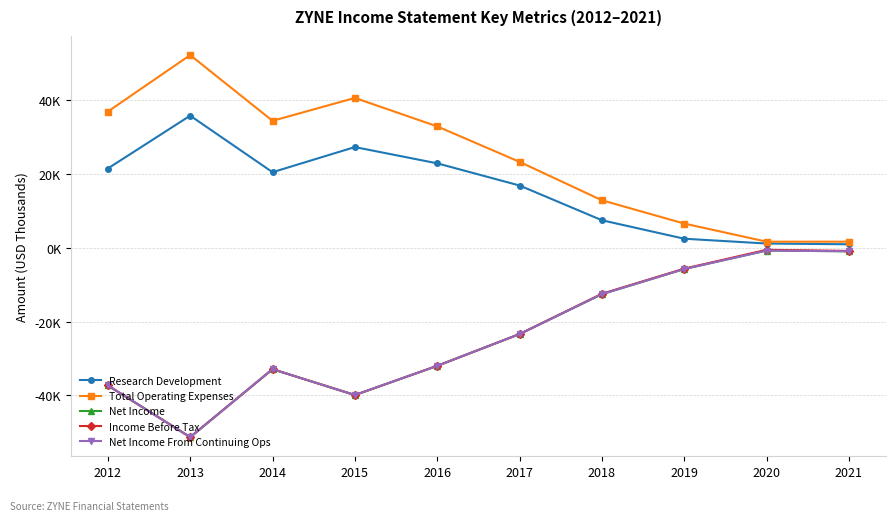

At which label is Research Development closest to 18300?

2017